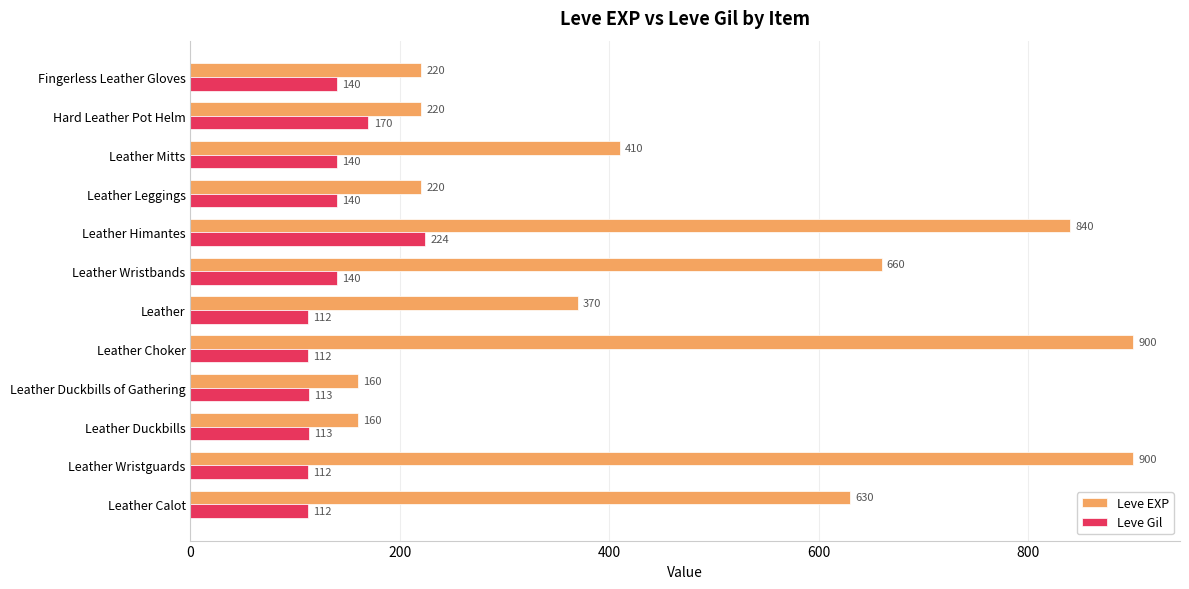

The value of Leve EXP at Leather Himantes is 840. True or false?

True